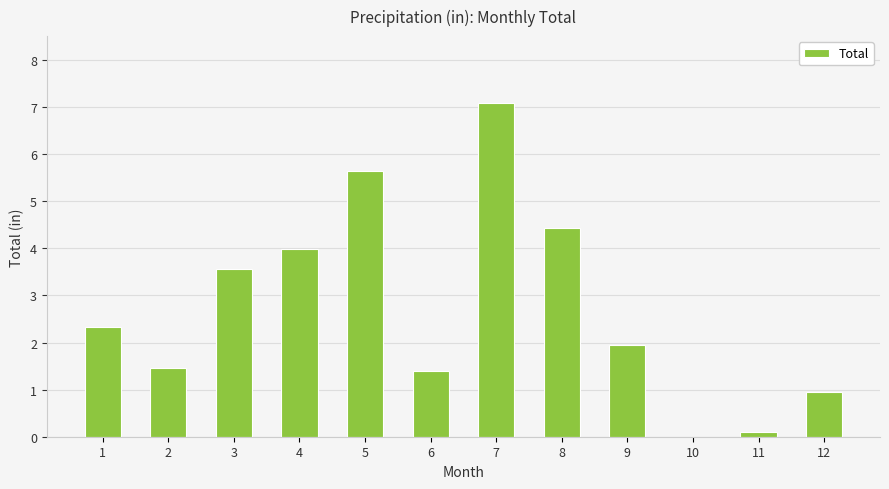

What is the change in value from 9 to 12?

-1.0